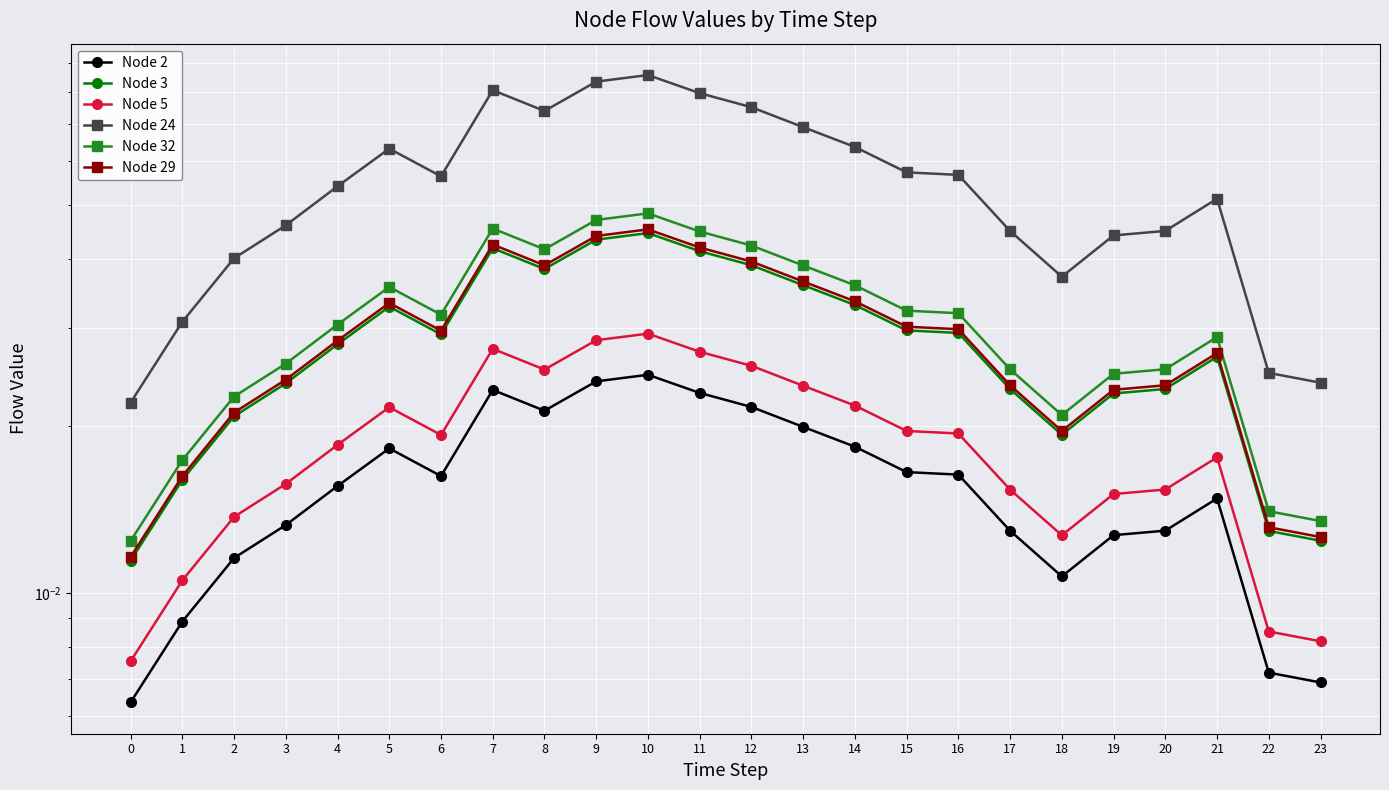

What are all the series names shown in the legend?

Node 2, Node 3, Node 5, Node 24, Node 32, Node 29